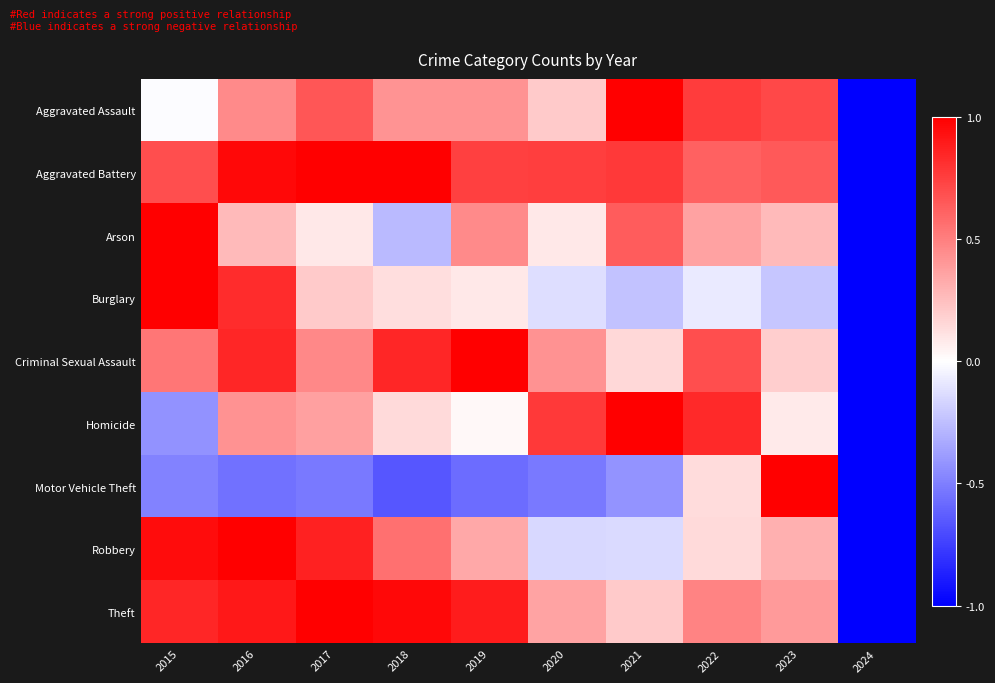

At how many categories does at least one series exceed 0?

9